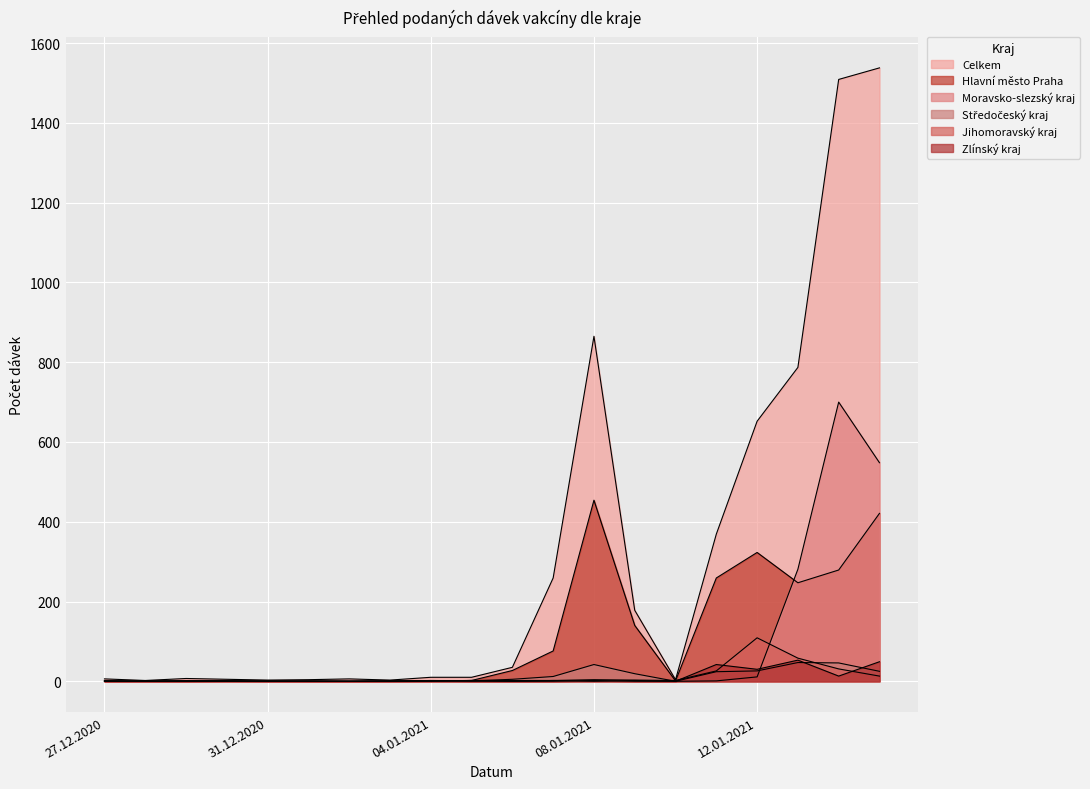

Is it true that Celkem equals 865 at 08.01.2021?

True